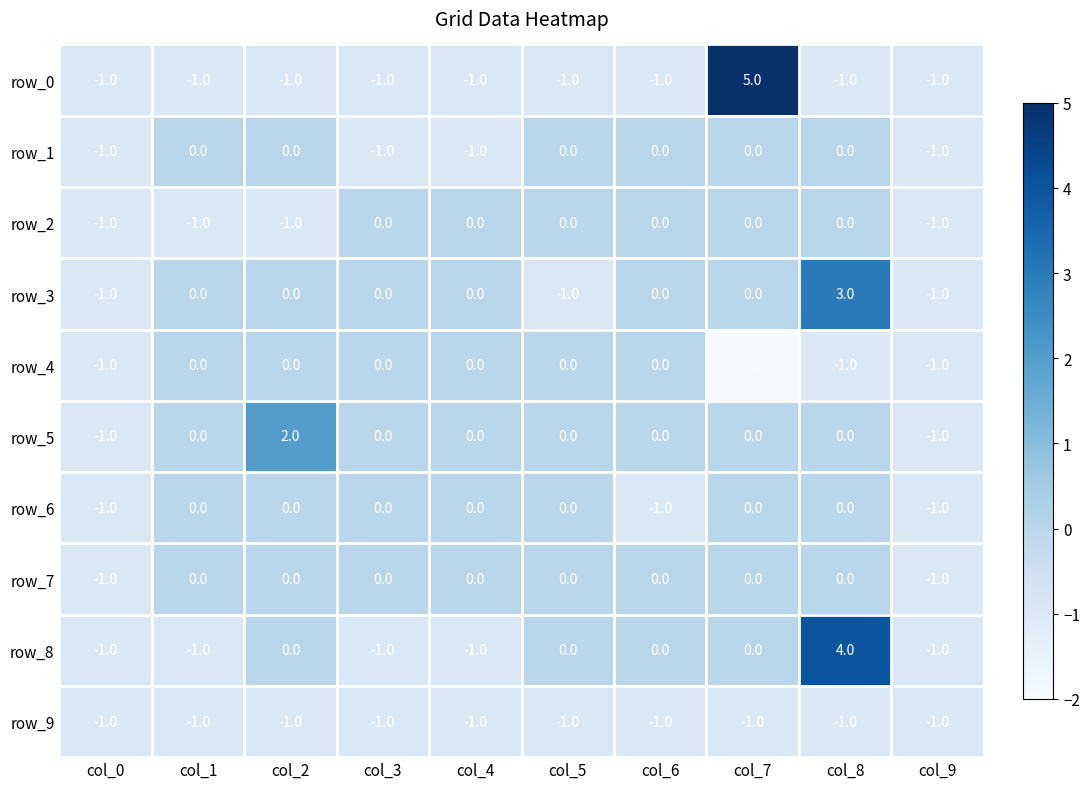

What is the spread (max minus min) of values at col_2?

3